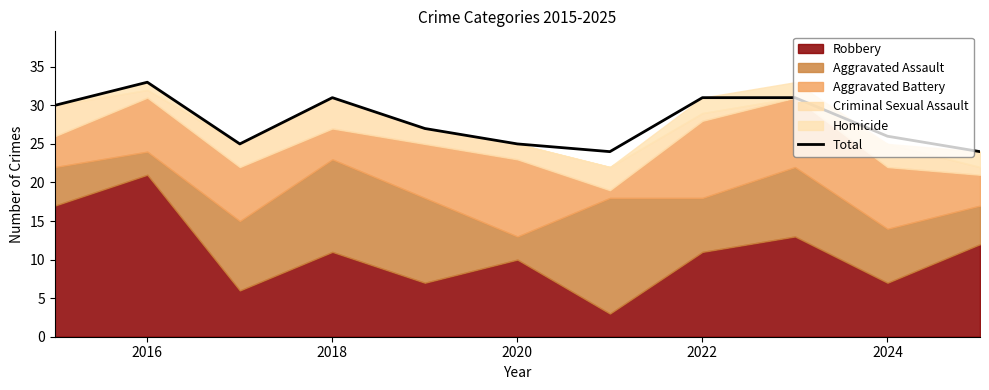

What is the lowest value of the Total series?

24